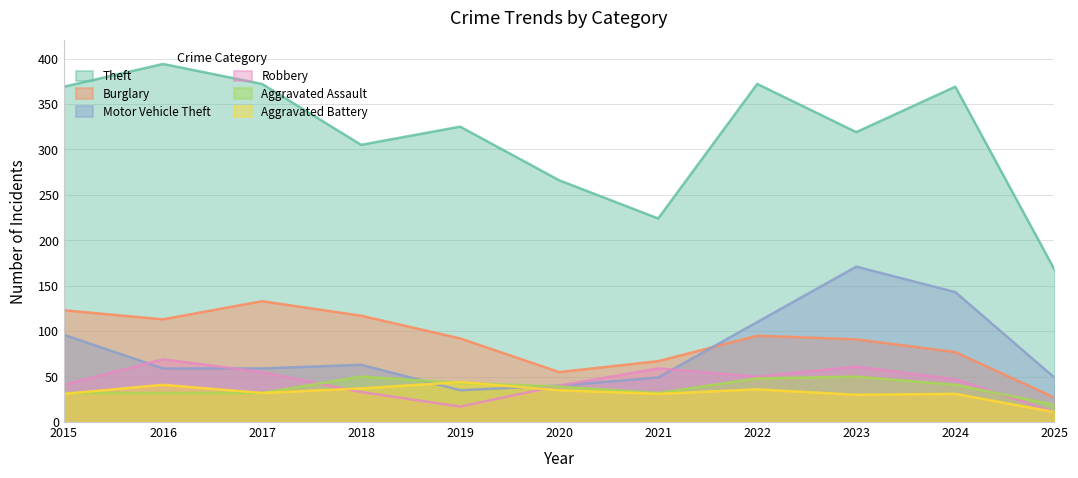

List the series in order of their peak value, lowest first.

Aggravated Battery, Aggravated Assault, Robbery, Burglary, Motor Vehicle Theft, Theft